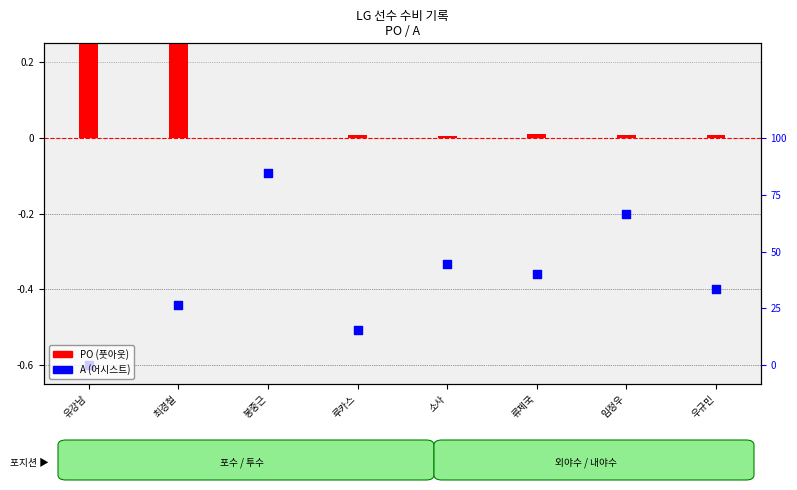

Which series reaches the minimum Y coordinate?

A (어시스트)